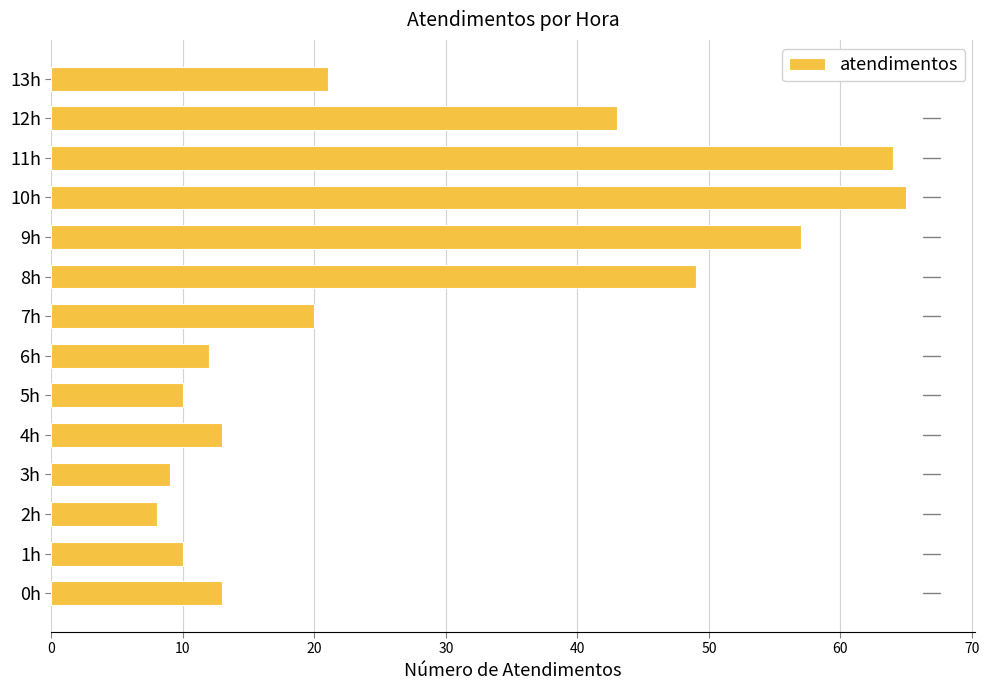

What is the difference between the values at 11h and 4h?

51